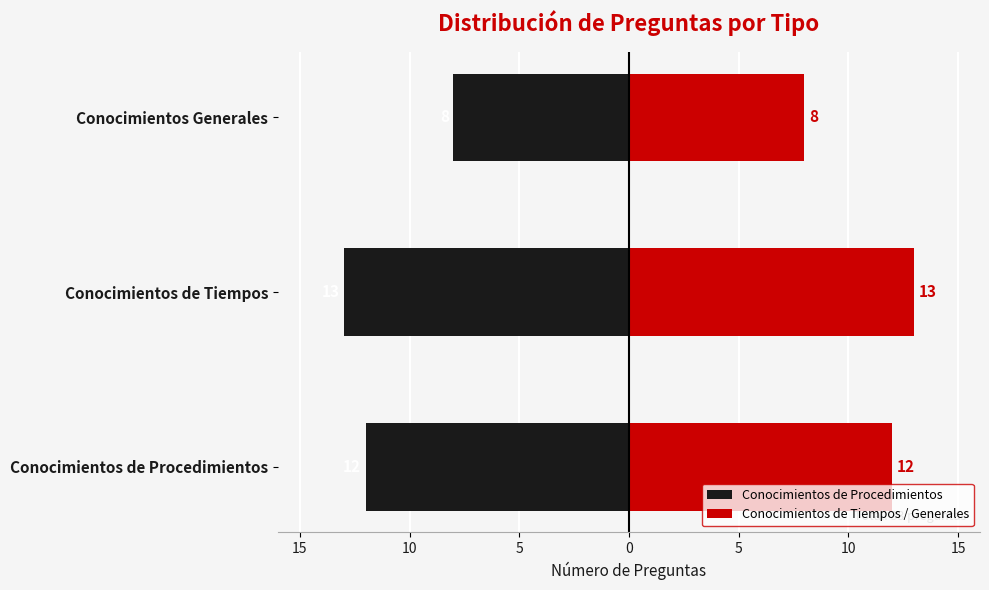

Between Conocimientos de Tiempos and Conocimientos Generales, which is larger?

Conocimientos Generales